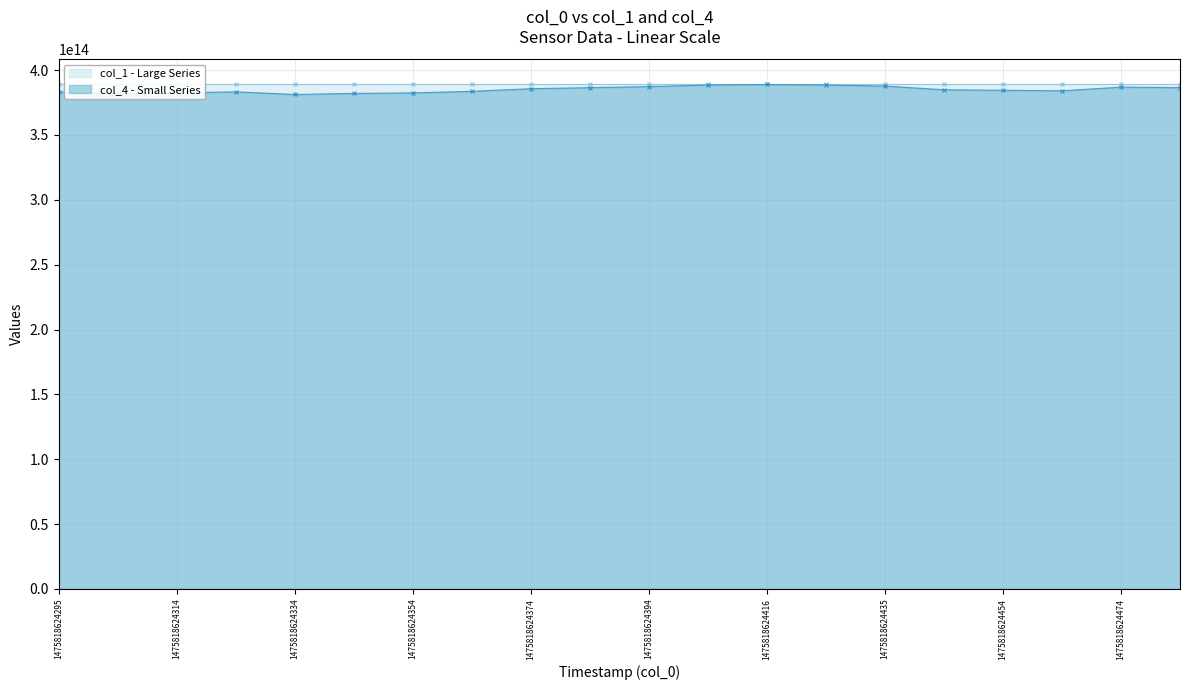

How many lines are shown in the chart?

2